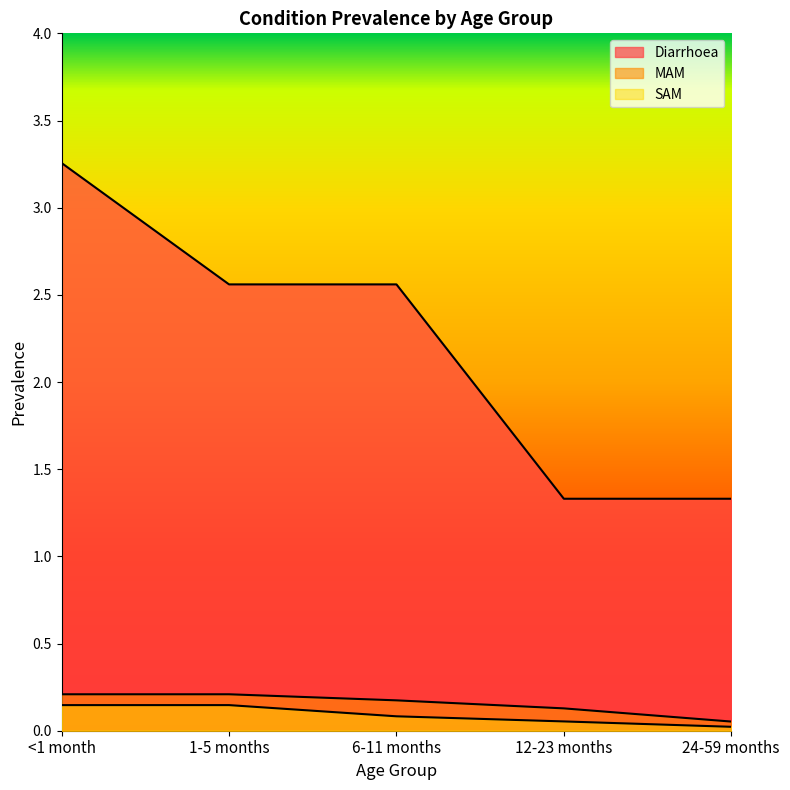

Which label corresponds to the smallest value in the chart?

24-59 months